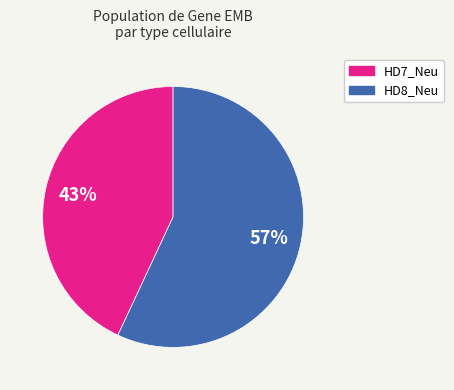

What is the largest slice in the pie chart?

HD8_Neu